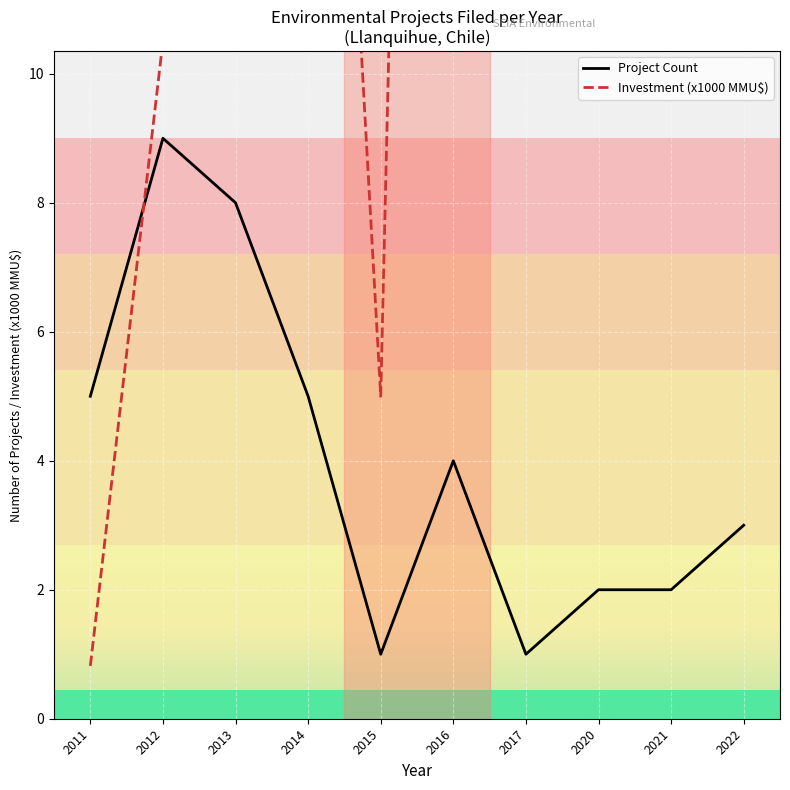

At which category does Investment (x1000 MMU$) reach its first local valley?

2015